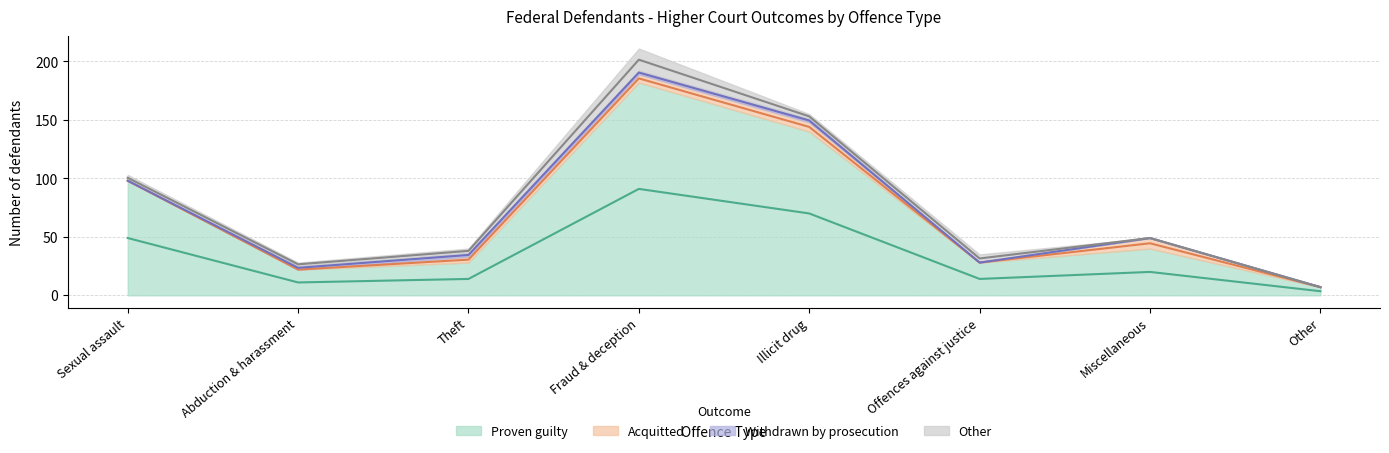

True or false: Other and Withdrawn by prosecution cross at least once.

False